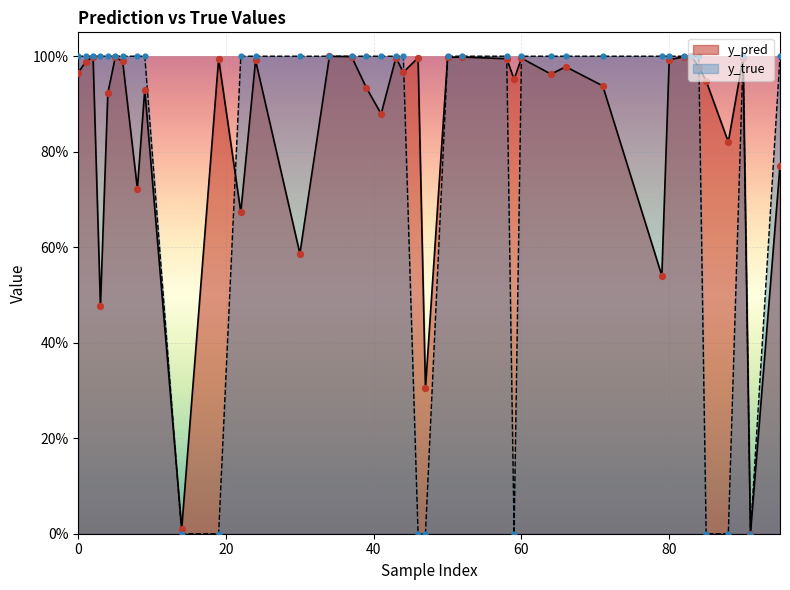

Which series contains the highest Y value?

y_true